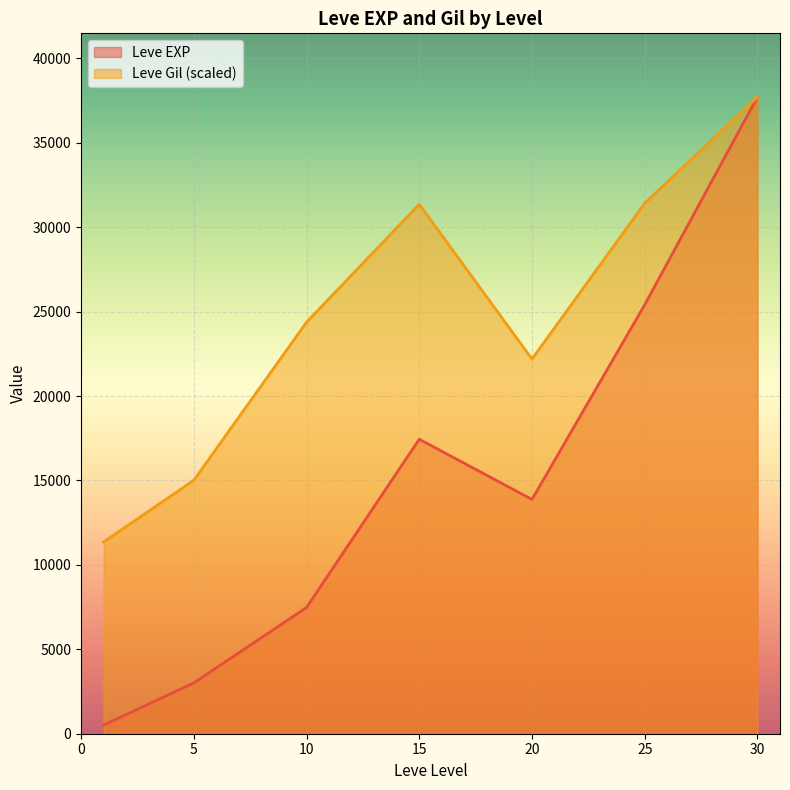

Rank the series by their maximum value, from lowest to highest.

Leve Gil, Leve EXP